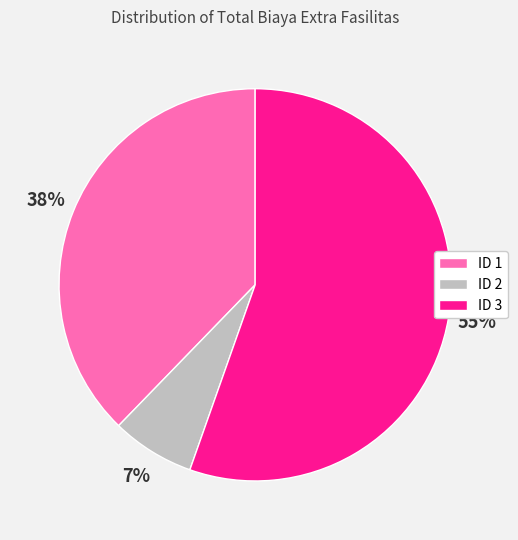

Which category has the smallest portion of the pie?

ID 2